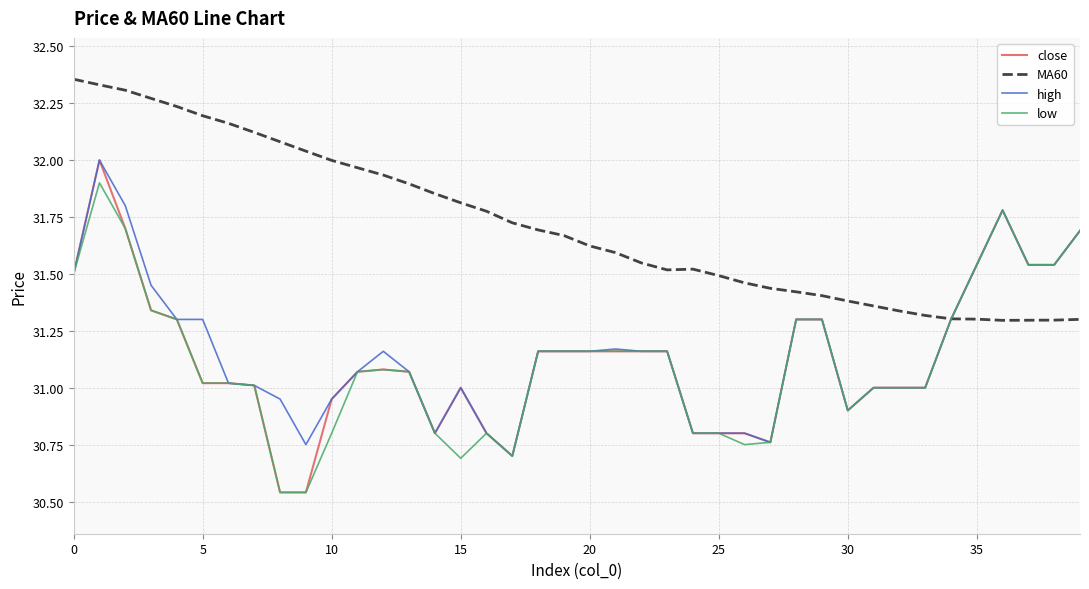

At how many categories does at least one series exceed 30?

40